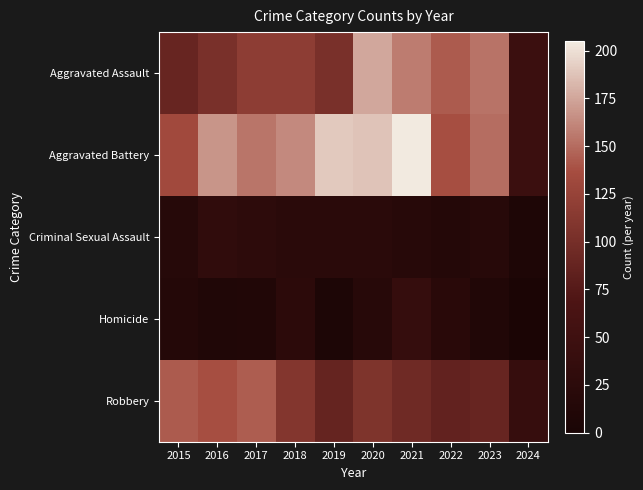

At how many categories does at least one series exceed 169?

3